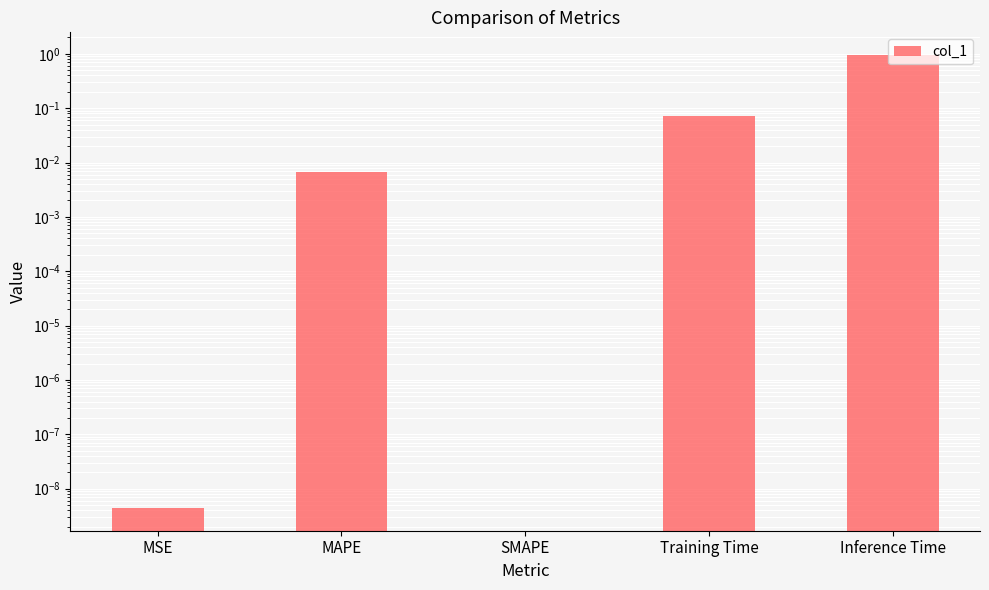

What is the value of the 4th bar from the left?

0.1